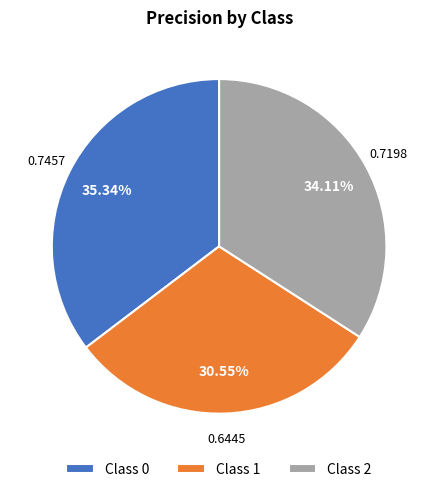

Which slice is the smallest?

Class 1